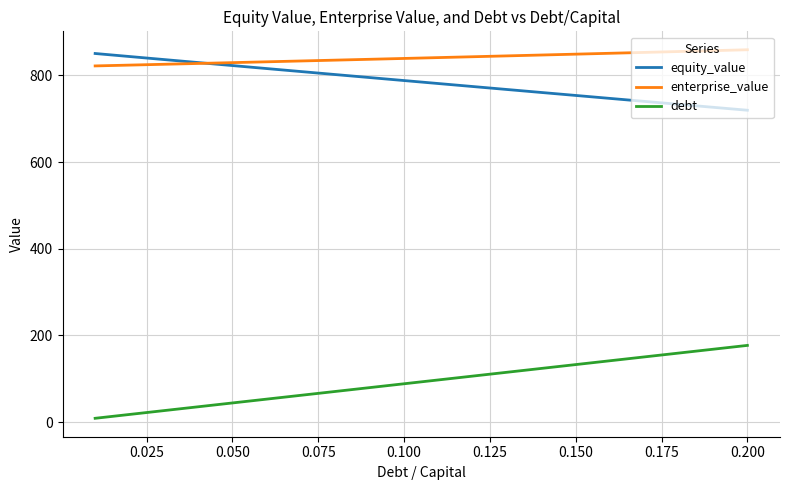

What is the highest value of the enterprise_value series?

859.0